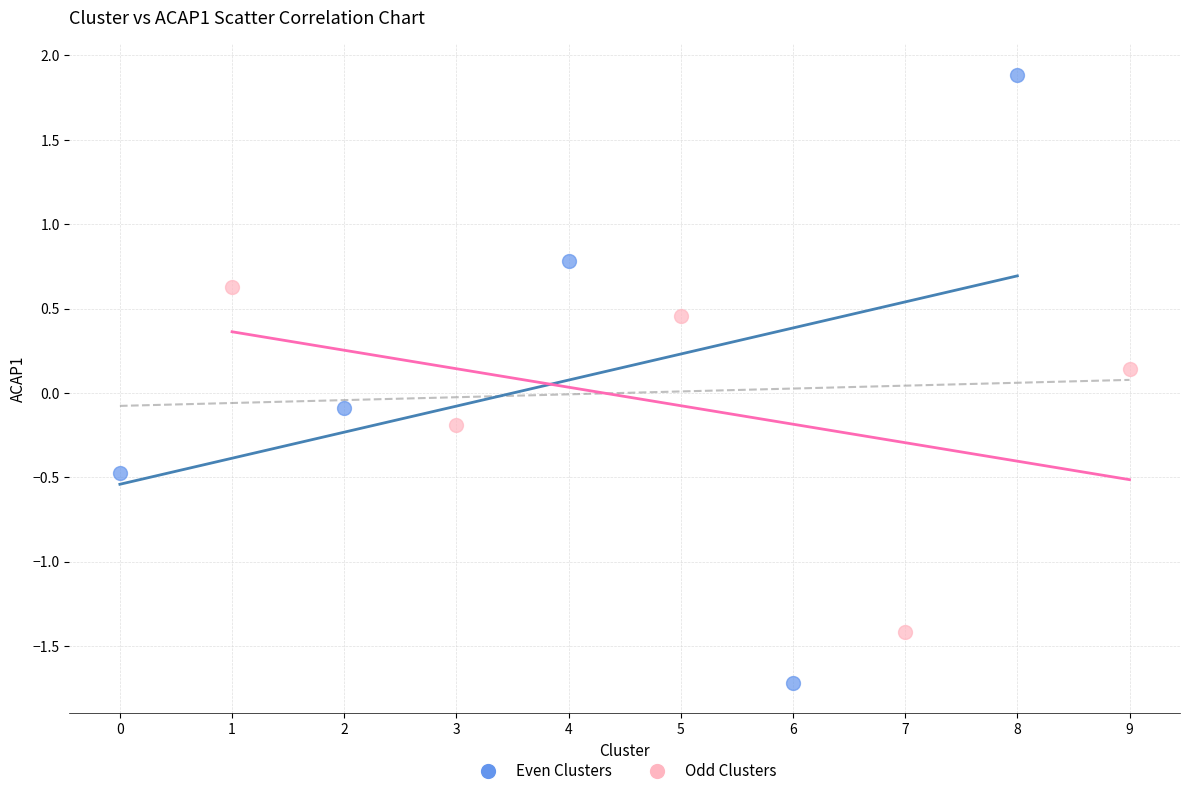

Which series has the largest Y range (max minus min)?

Even Clusters